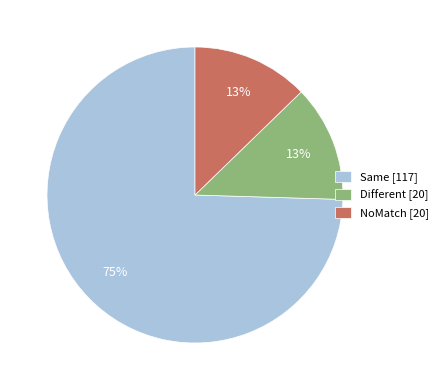

To the nearest percent, what is the average slice percentage?

33%